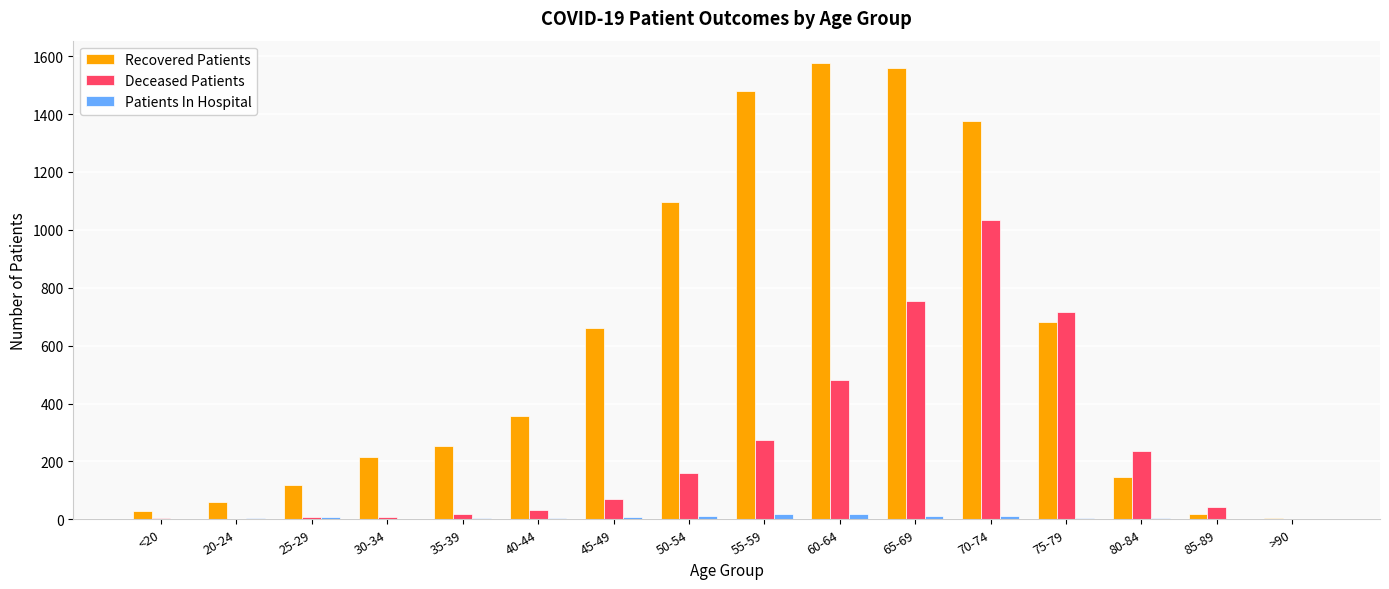

How many groups of bars are there?

16